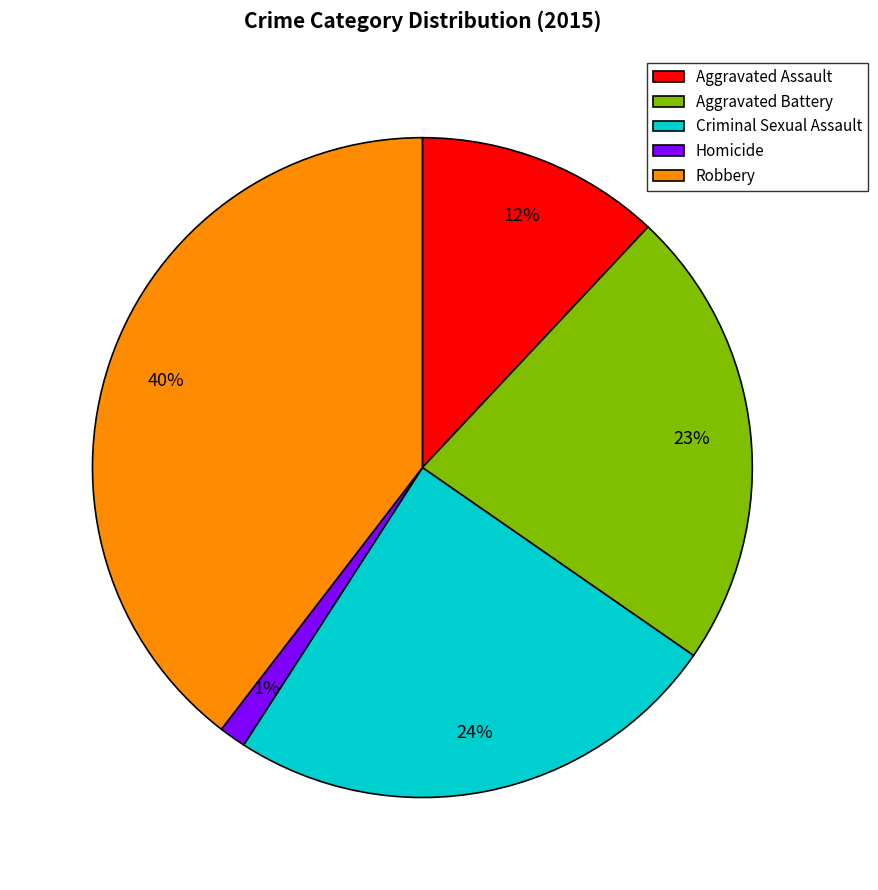

Which category has the biggest portion of the pie?

Robbery